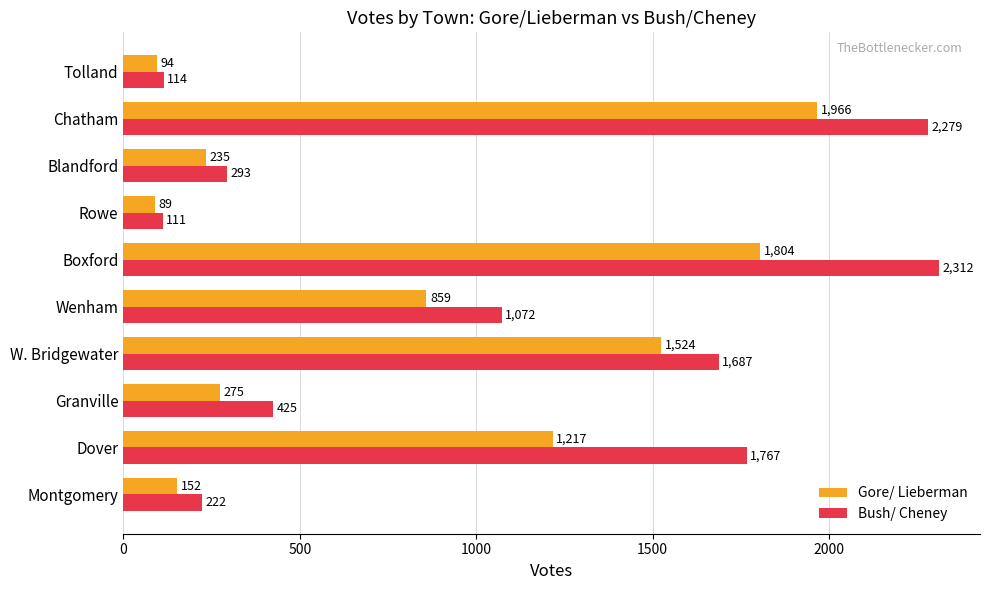

Rank the series by their average value, from lowest to highest.

Gore/ Lieberman, Bush/ Cheney